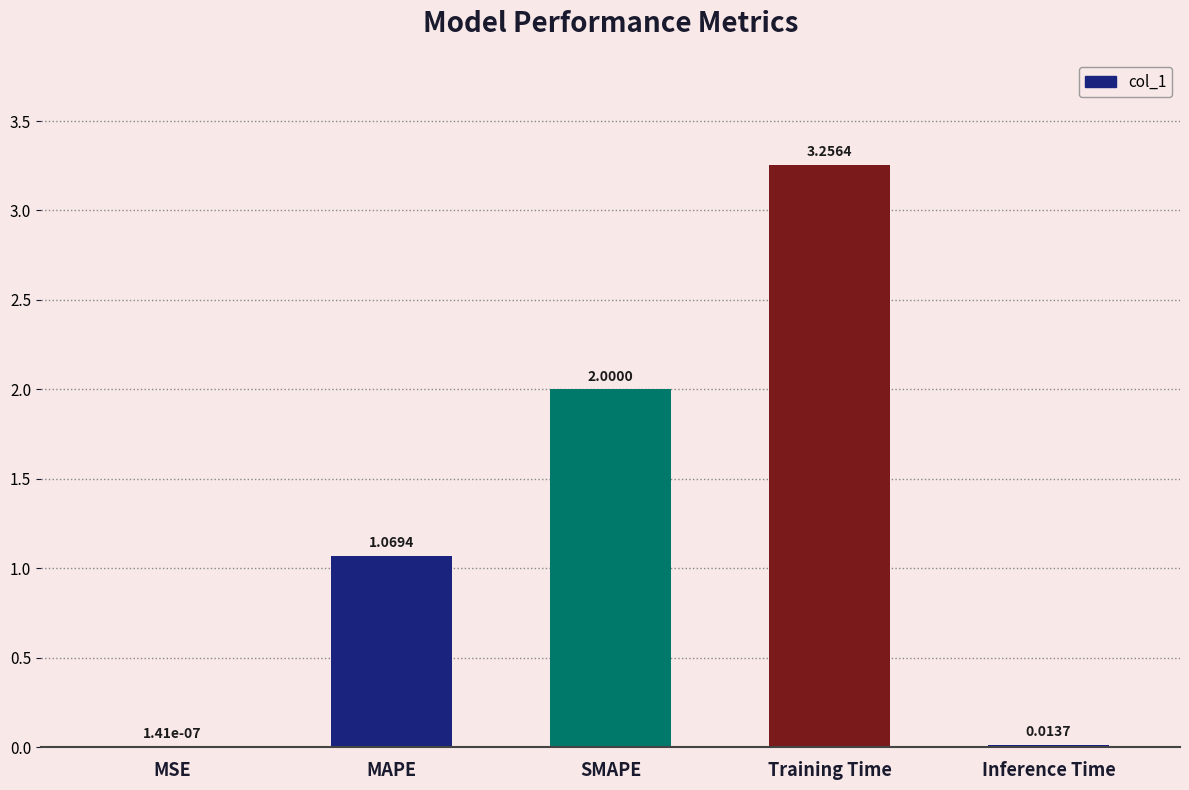

Which category has the highest value across all series?

Training Time